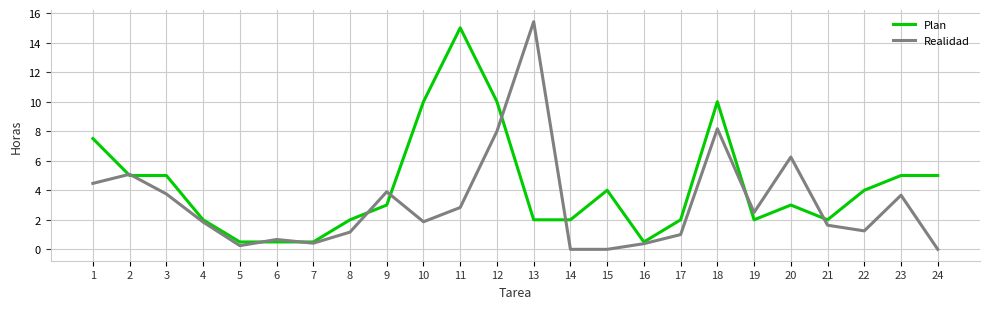

At 17, list the series in order from largest to smallest.

Plan, Realidad